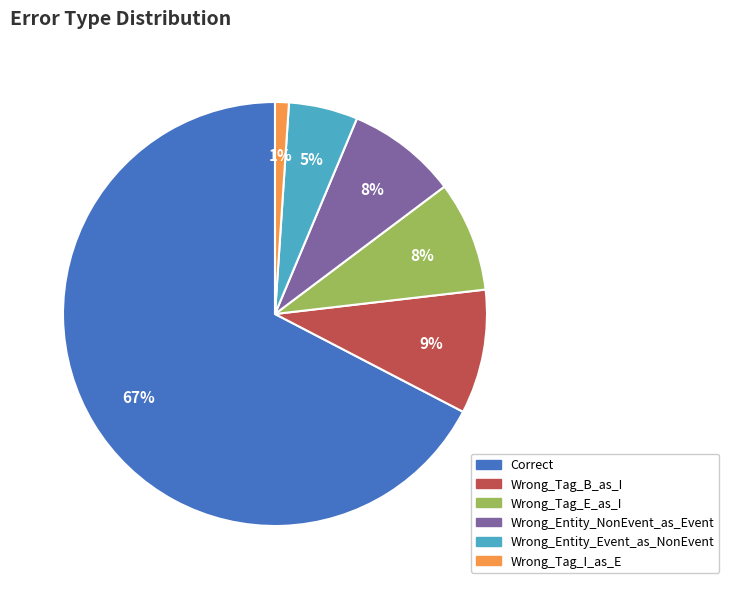

What is the majority slice?

Correct